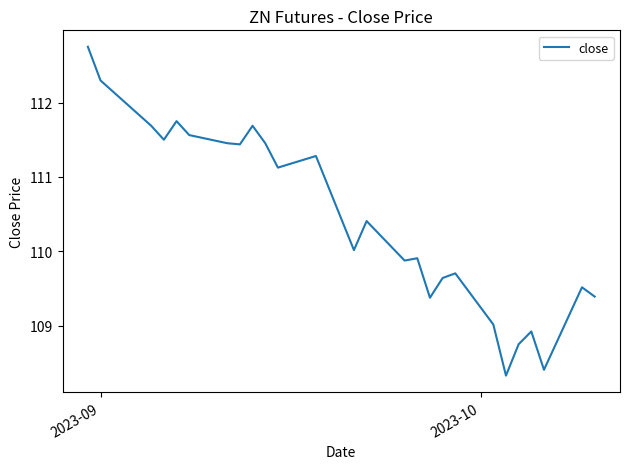

True or false: there are more than 2 points higher than both neighbors.

True